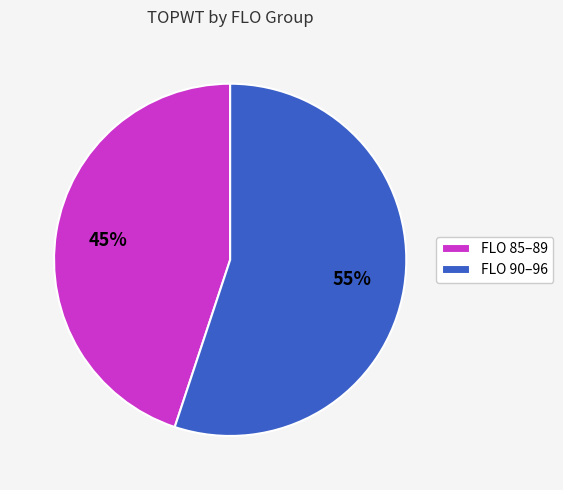

To the nearest percent, what portion does FLO 85–89 represent?

45%